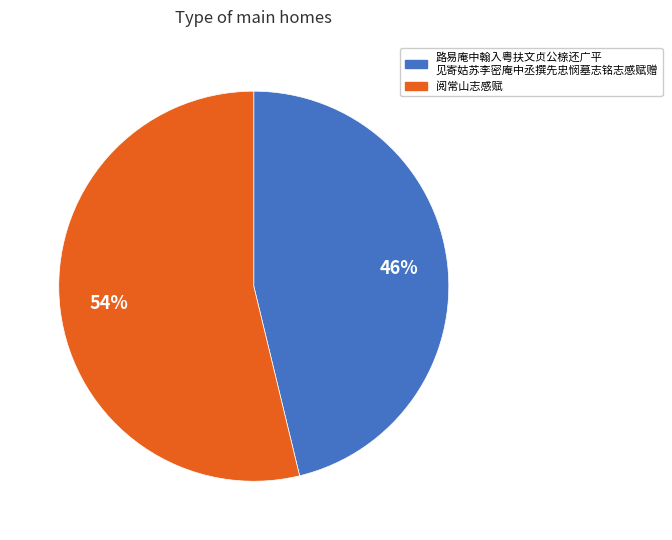

To the nearest percent, what is the difference between the largest and smallest slice percentages?

8%